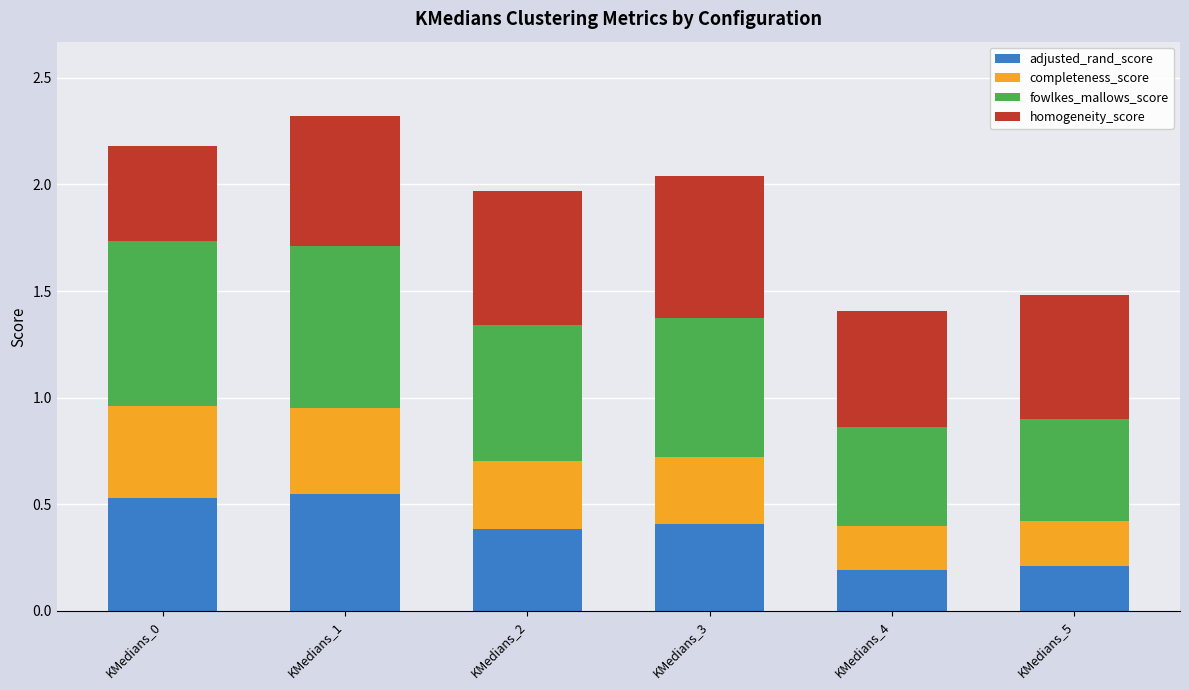

Does the chart contain stacked bars?

Yes